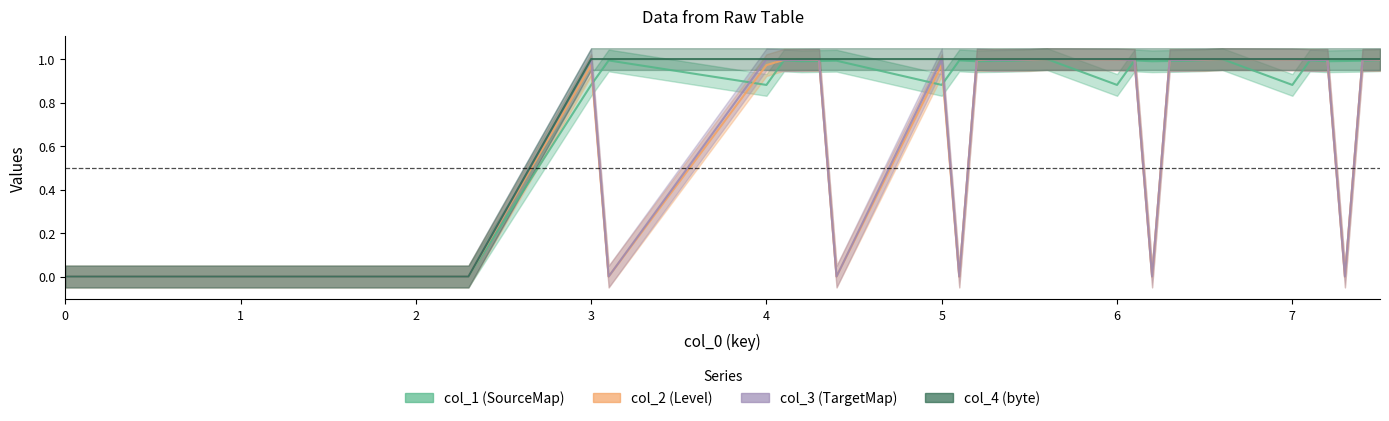

How many data points in col_1 are above 0?

27